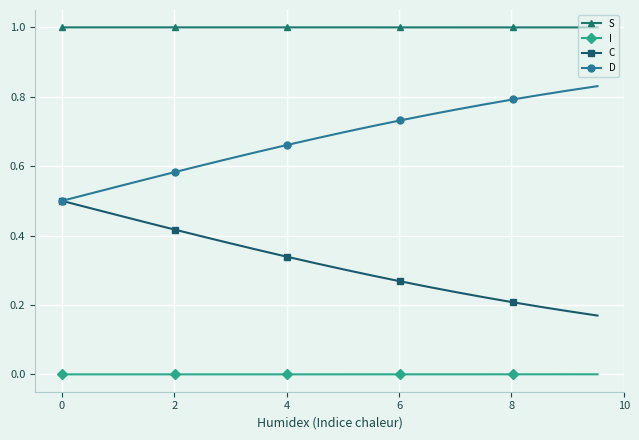

List the series in order of their overall mean, highest first.

S, D, C, I